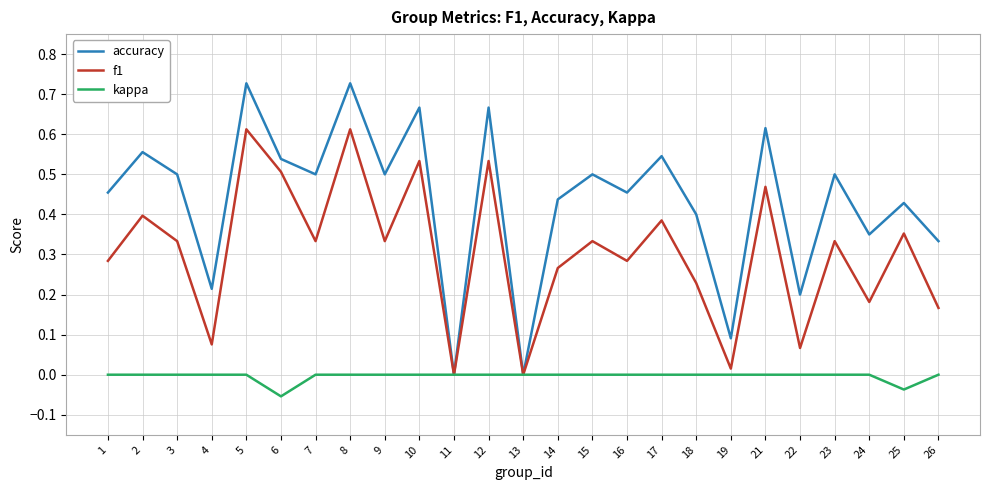

What is the total value across all series at 5?

1.3